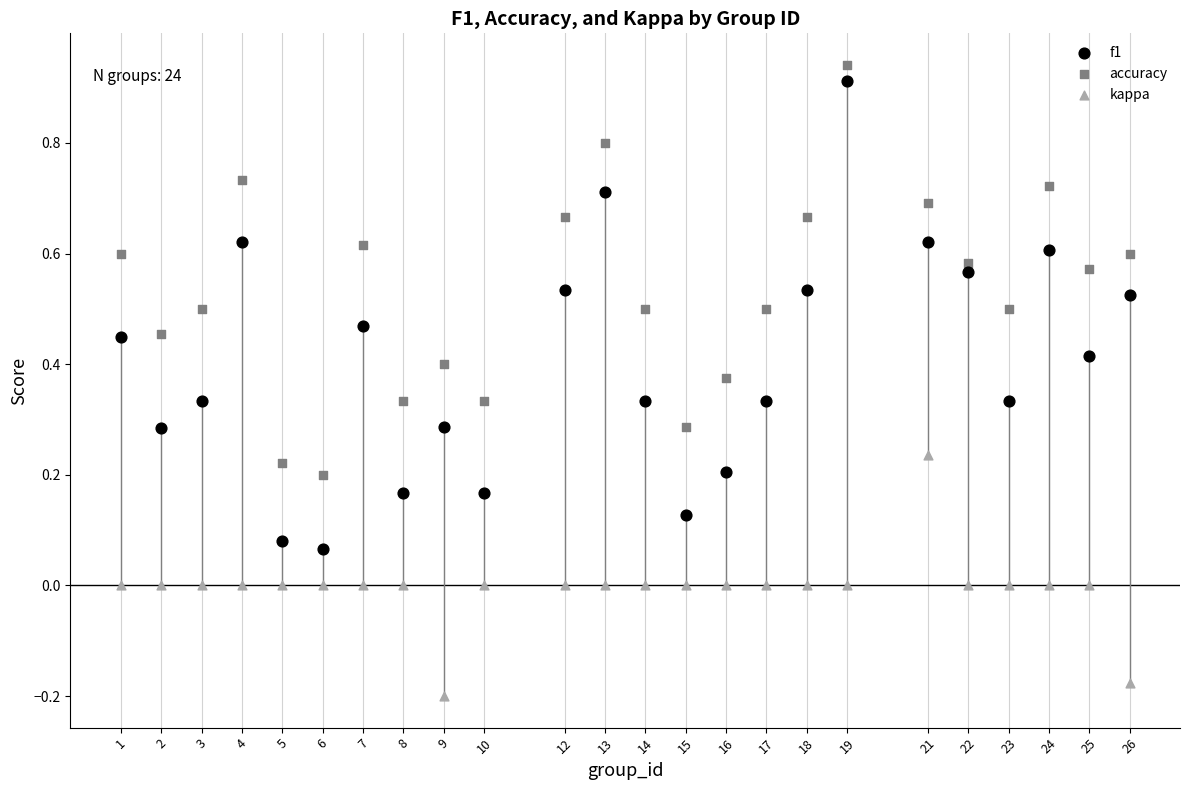

What is the X range (max minus min) for the scatter plot?

25.0